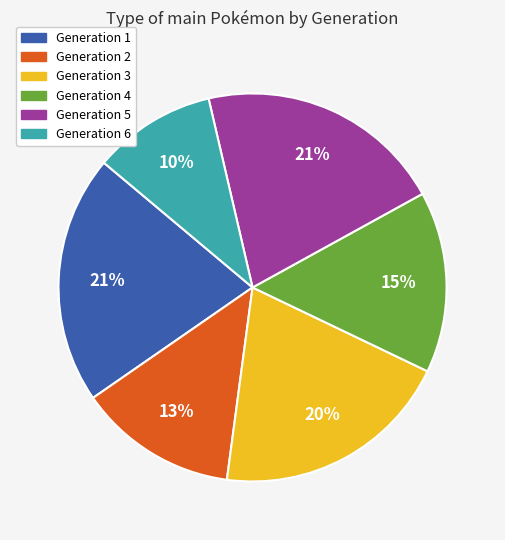

Is there any slice that represents more than half of the pie?

No